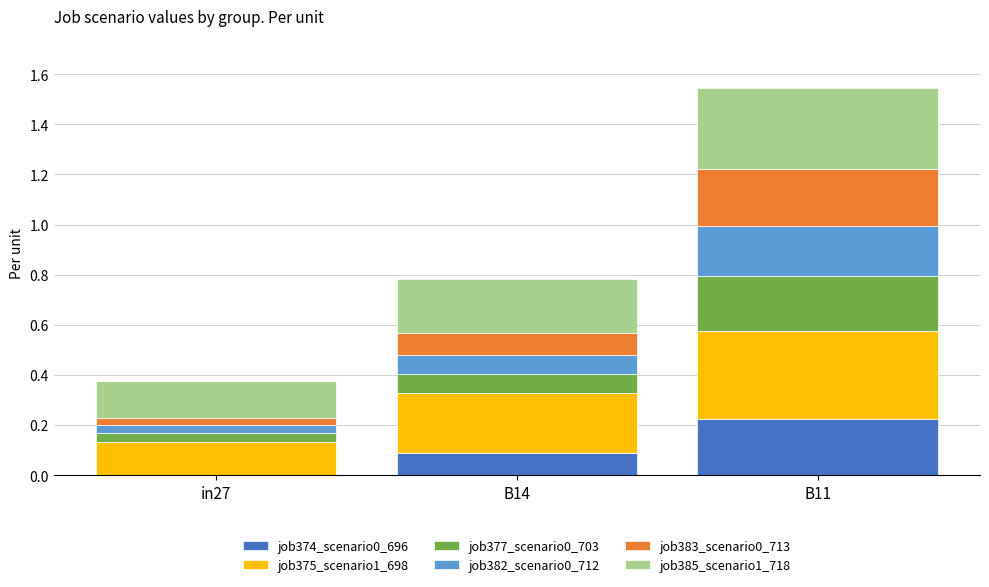

Does the chart contain stacked bars?

Yes